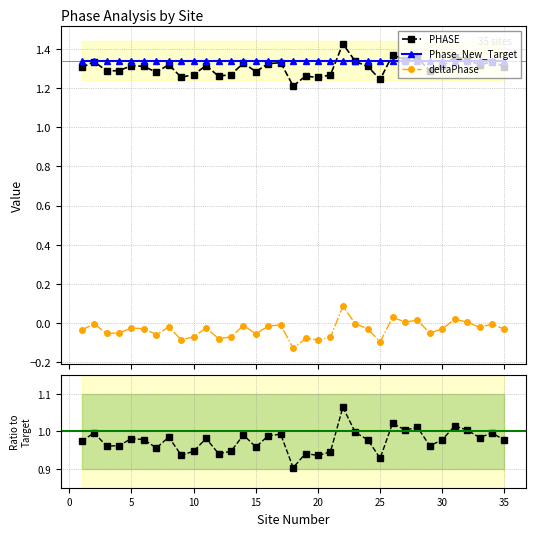

True or false: deltaPhase has more than 2 interior local peaks.

True